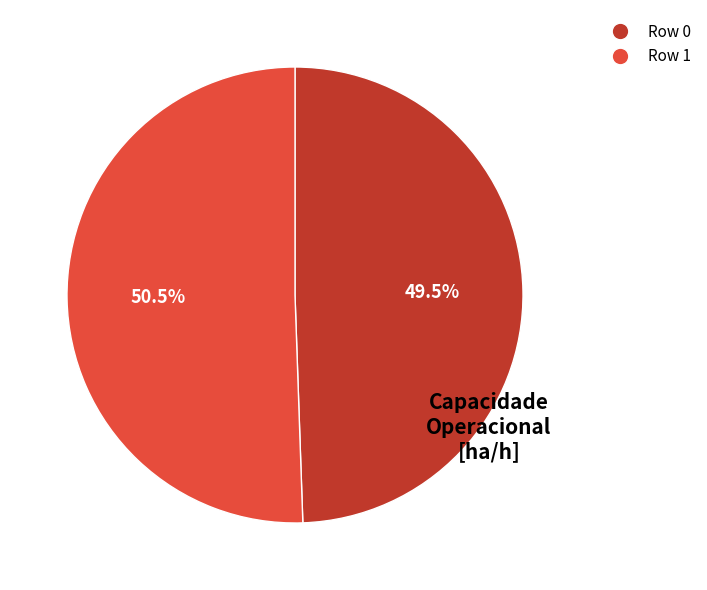

Is the sum of Row 1 and Row 0 greater than half?

Yes